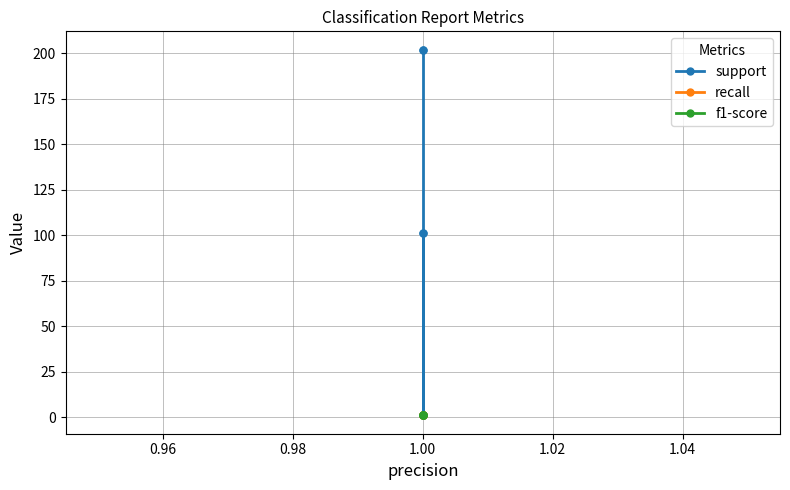

What is the difference between the highest and lowest values at 1.00?

201